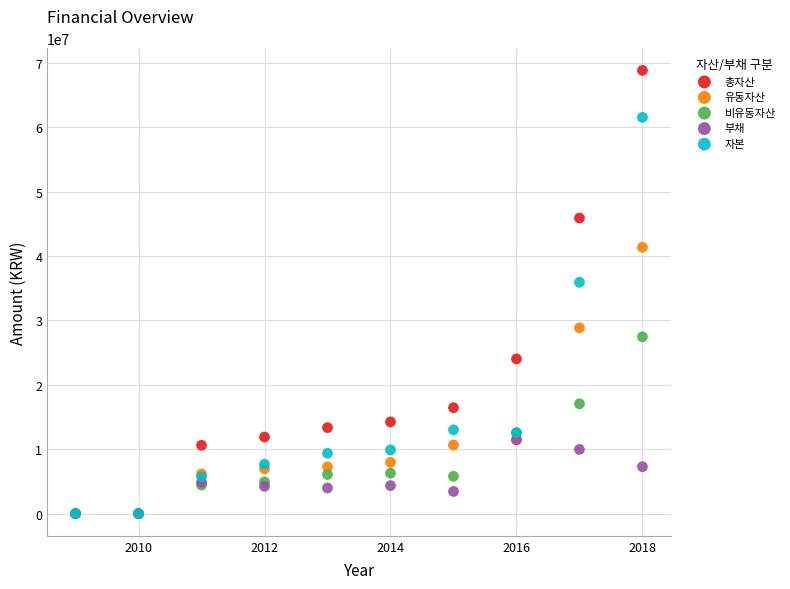

In the 자본 series, what Y value is closest to 30767649?

35930034